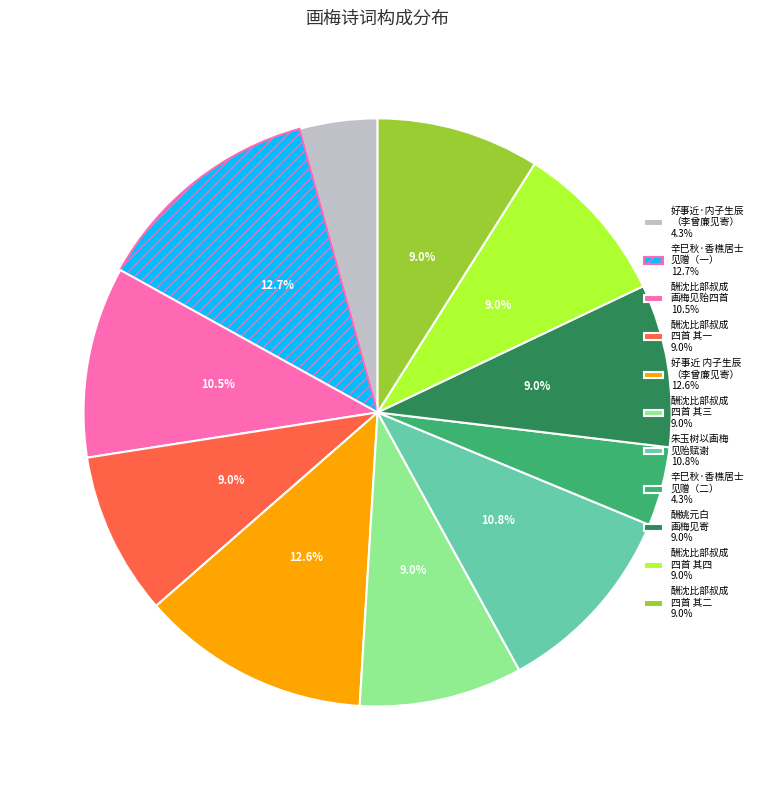

Approximately how many times larger is the value at 辛巳秋·香樵居士 见赠（一） 12.7% compared to 酬沈比部叔成 四首 其四 9.0%?

1.4